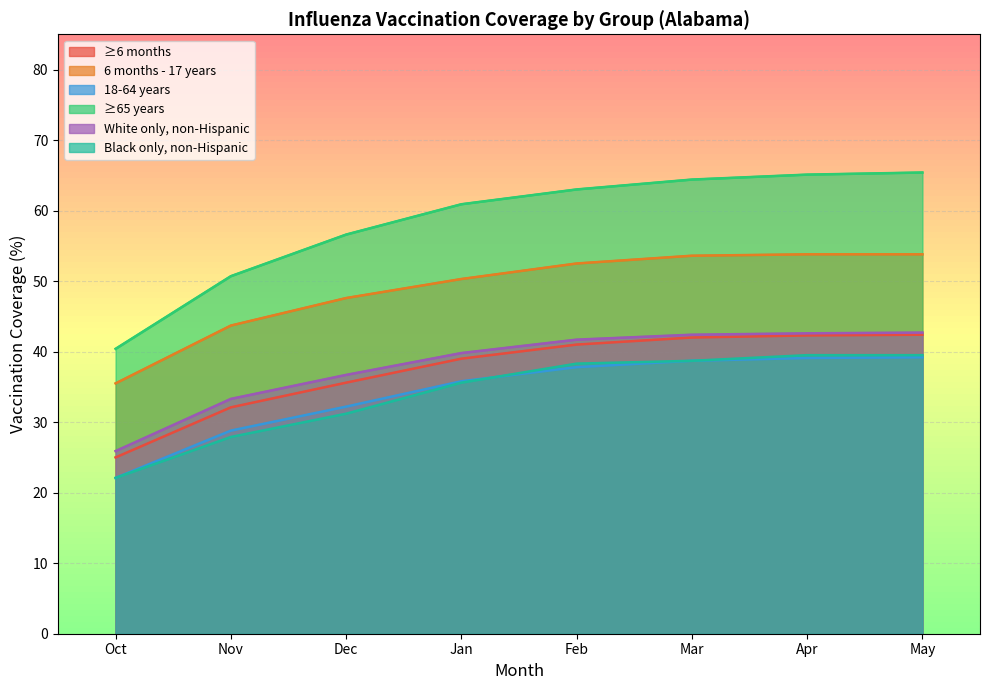

True or false: ≥6 months and Black only, non-Hispanic intersect in this chart.

False